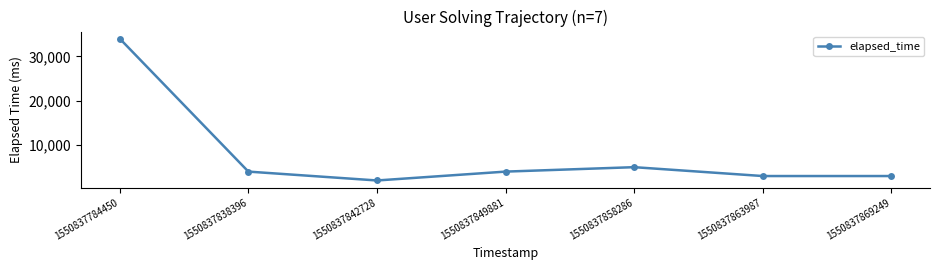

Is it true that the value at 1550837863987 is 3000?

True